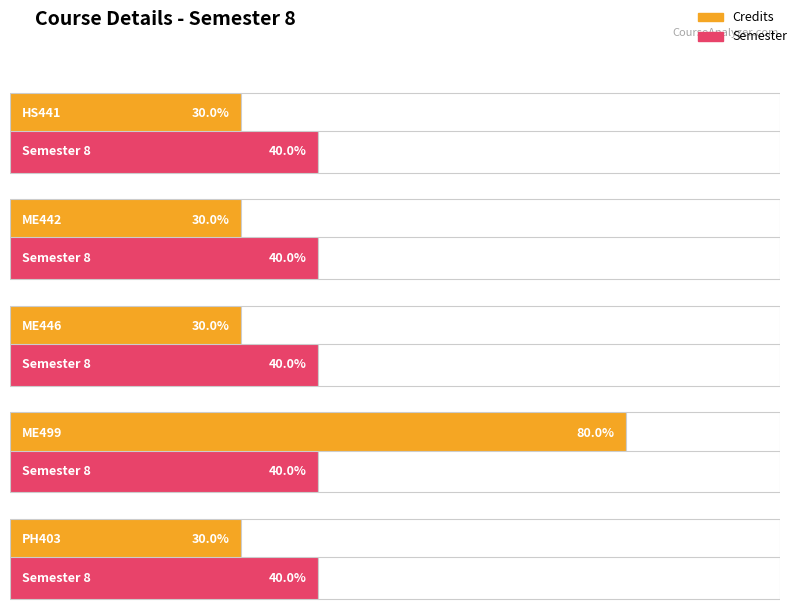

Which series has the widest spread of values?

Credits